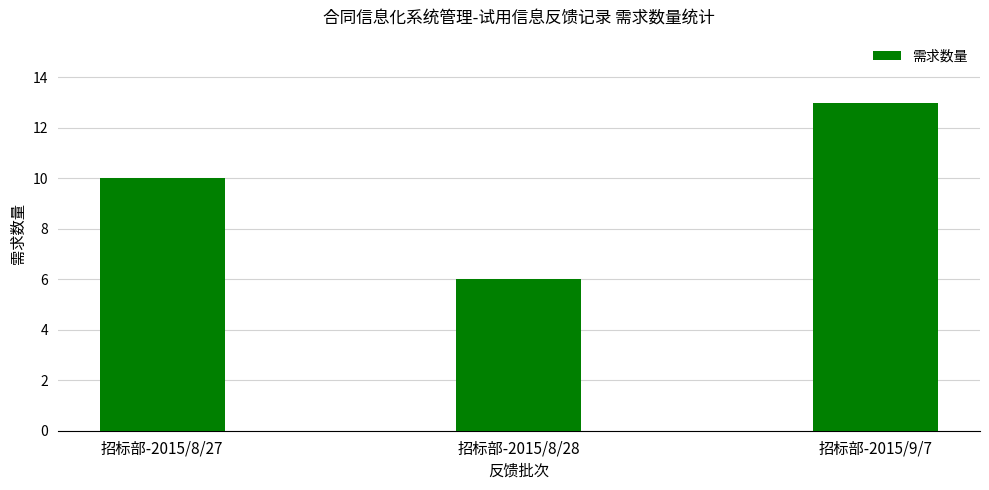

Which category has the lowest value across all series?

招标部-2015/8/28